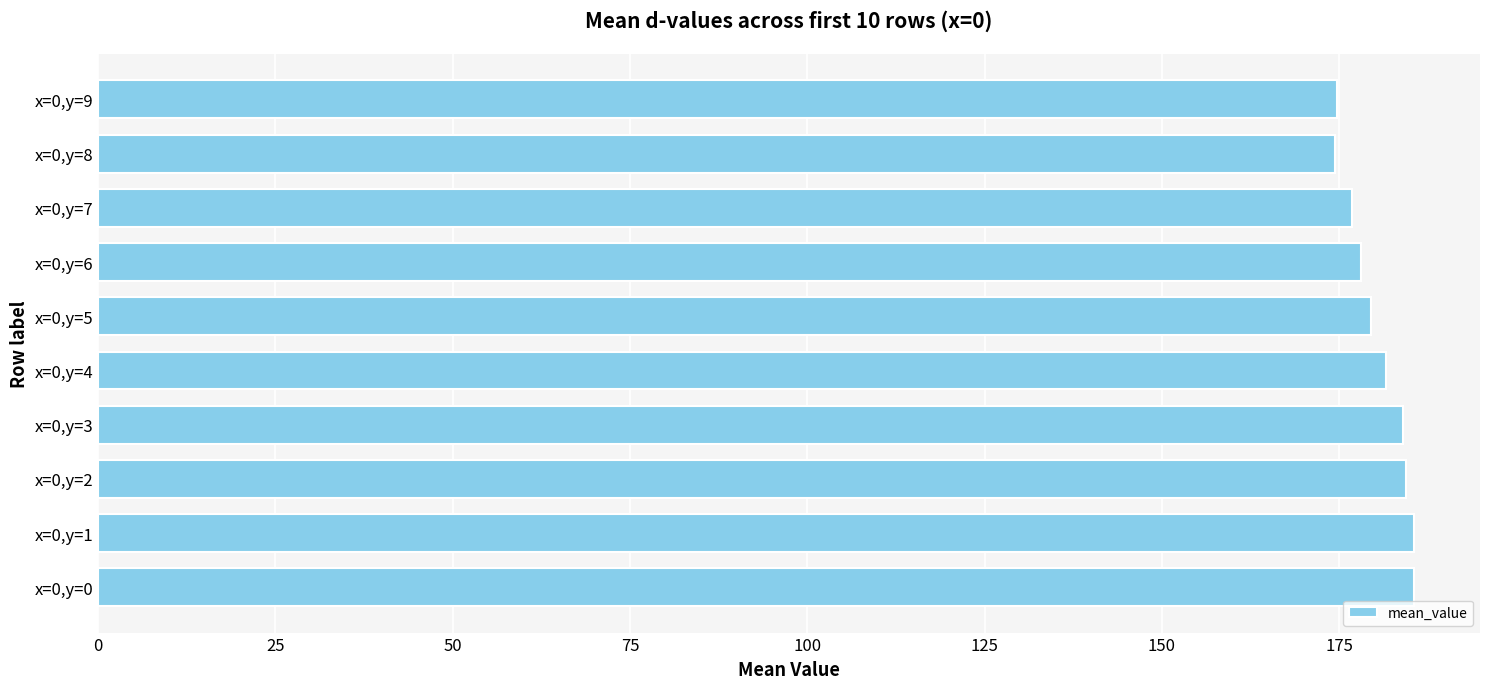

What is the ratio of the value at x=0,y=2 to the value at x=0,y=3?

1.0